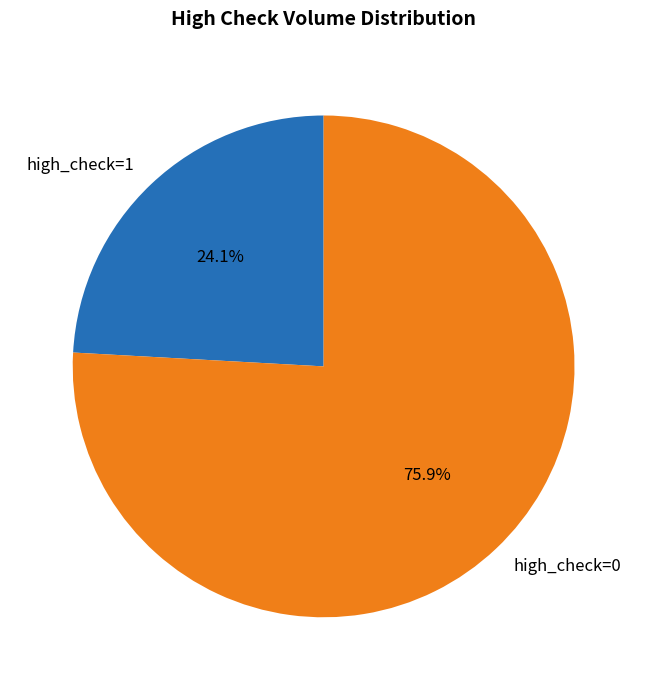

What is the largest slice in the pie chart?

high_check=0